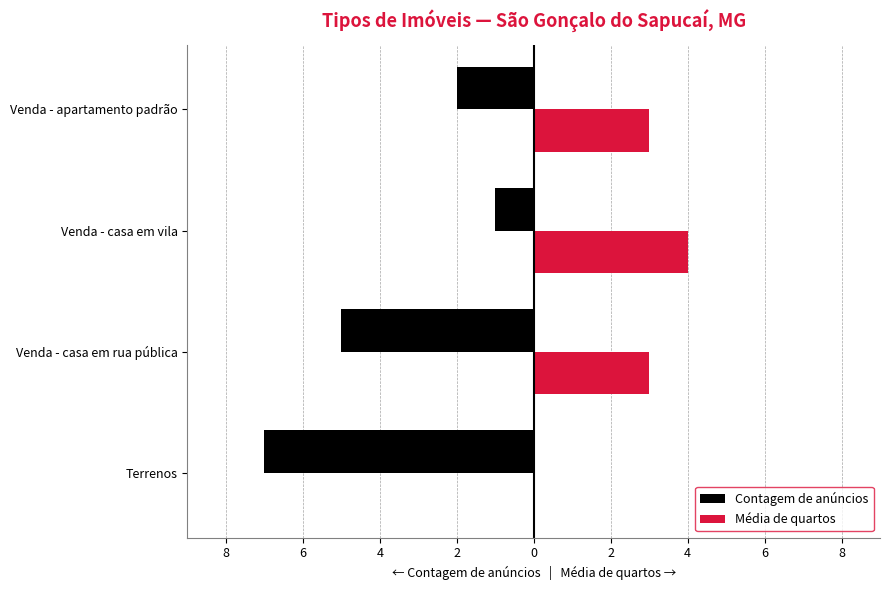

Reading left to right, extract all data points from this chart.

Contagem de anúncios: -7	-5	-1	-2
Média de quartos: 0	3	4	3